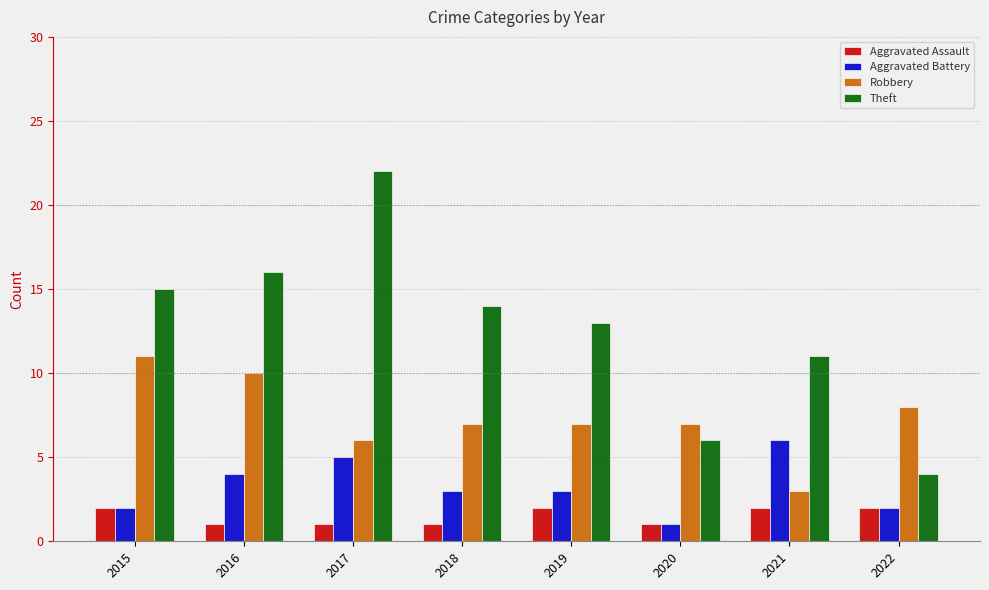

What is the spread (max minus min) of values at 2020?

6